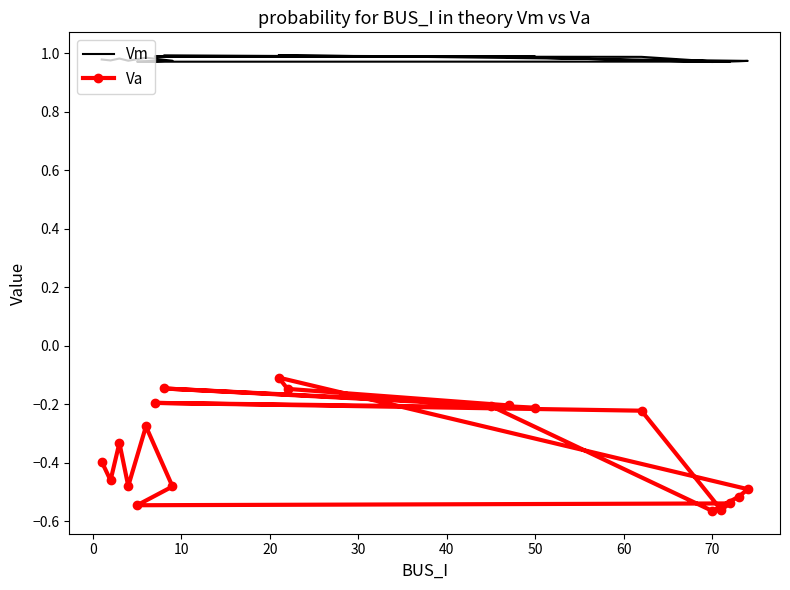

Reading right to left, what are all the values shown in this chart?

Vm: 1.0	1.0	1.0	1.0	1.0	1.0	1.0	1.0	1.0	1.0	1.0	1.0	1.0	1.0	1.0	1.0	1.0	1.0	1.0	1.0
Va: -0.2	-0.6	-0.5	-0.5	-0.1	-0.1	-0.2	-0.1	-0.2	-0.2	-0.2	-0.6	-0.5	-0.5	-0.5	-0.3	-0.5	-0.3	-0.5	-0.4